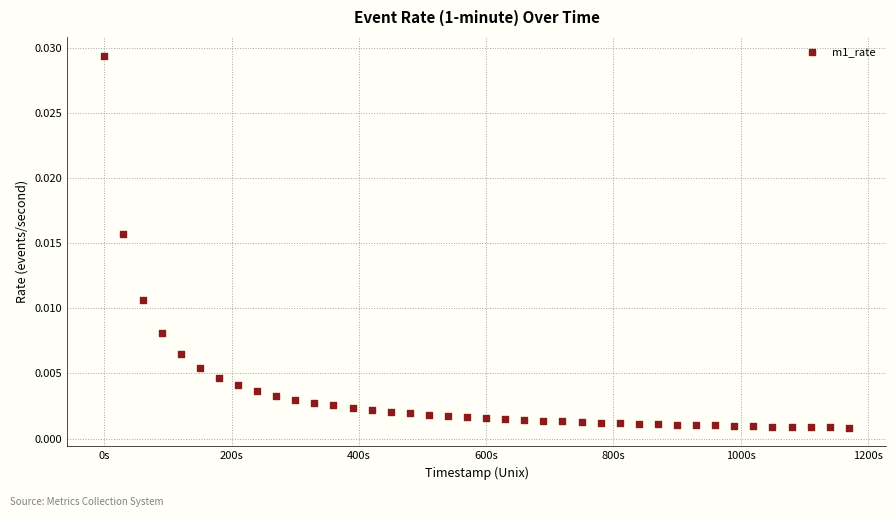

What is the range of X values (max minus min)?

1170.0